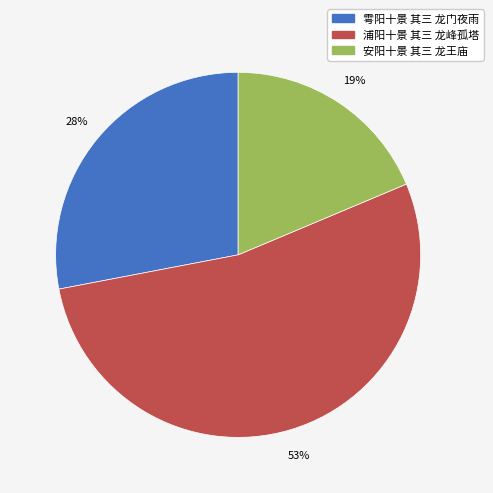

To the nearest percent, what is the average slice percentage?

33%